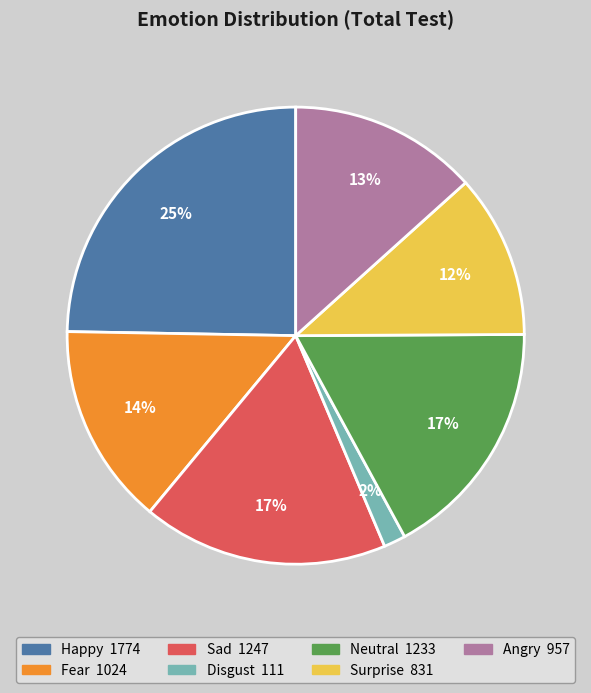

Does Surprise account for over 50% of the chart?

No